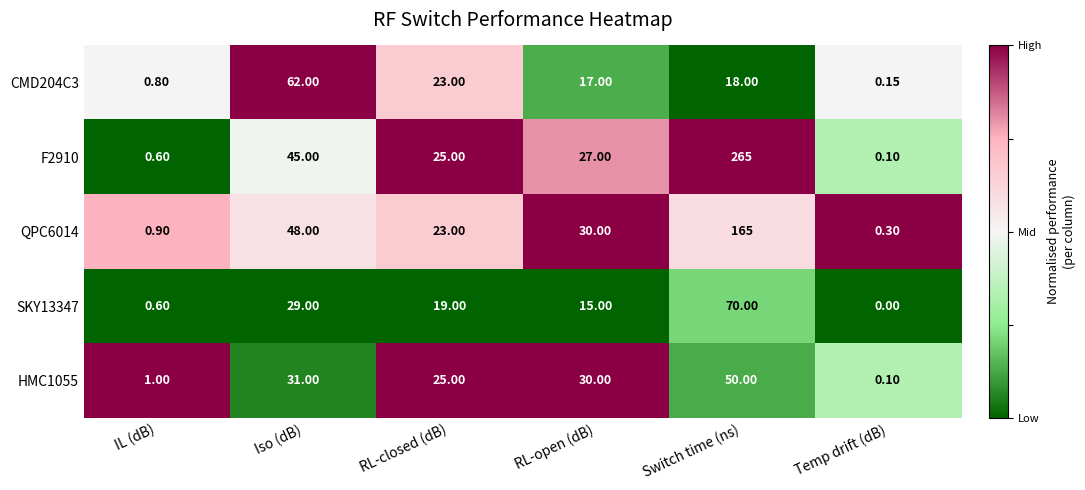

At which category does the chart reach its peak across all series?

Switch time (ns)